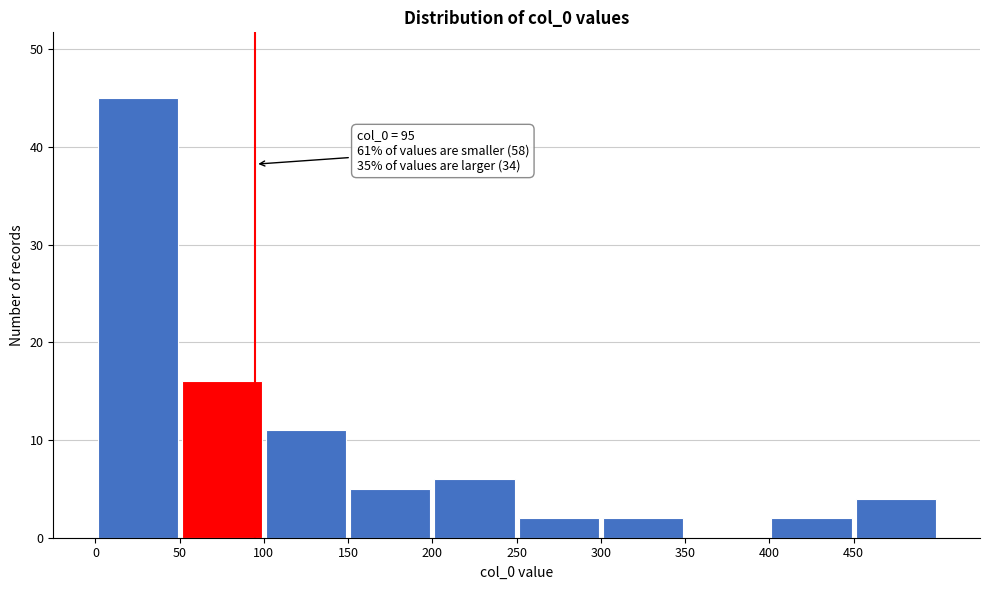

Over which range of the x-axis is the bar tallest?

0 to 50